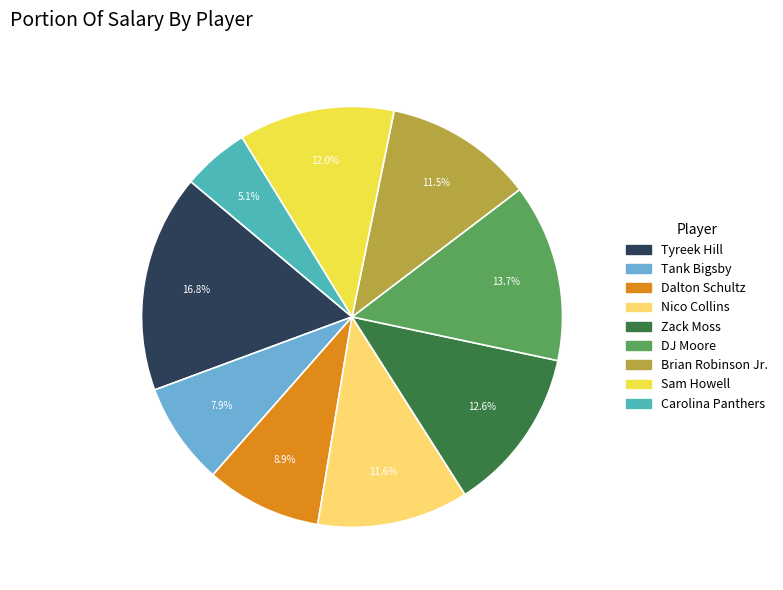

What is the largest slice in the pie chart?

Tyreek Hill